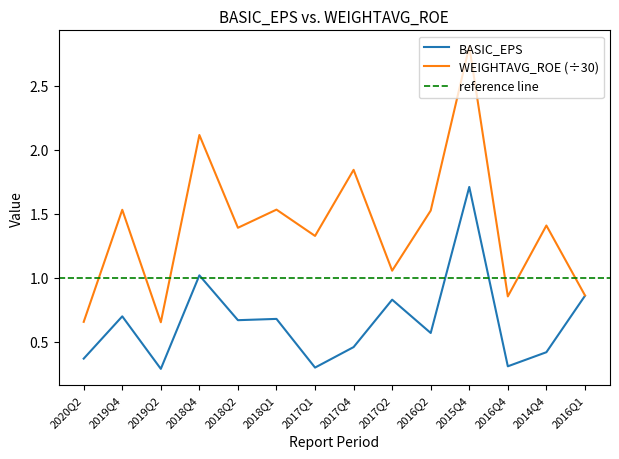

True or false: BASIC_EPS and WEIGHTAVG_ROE cross at least once.

False